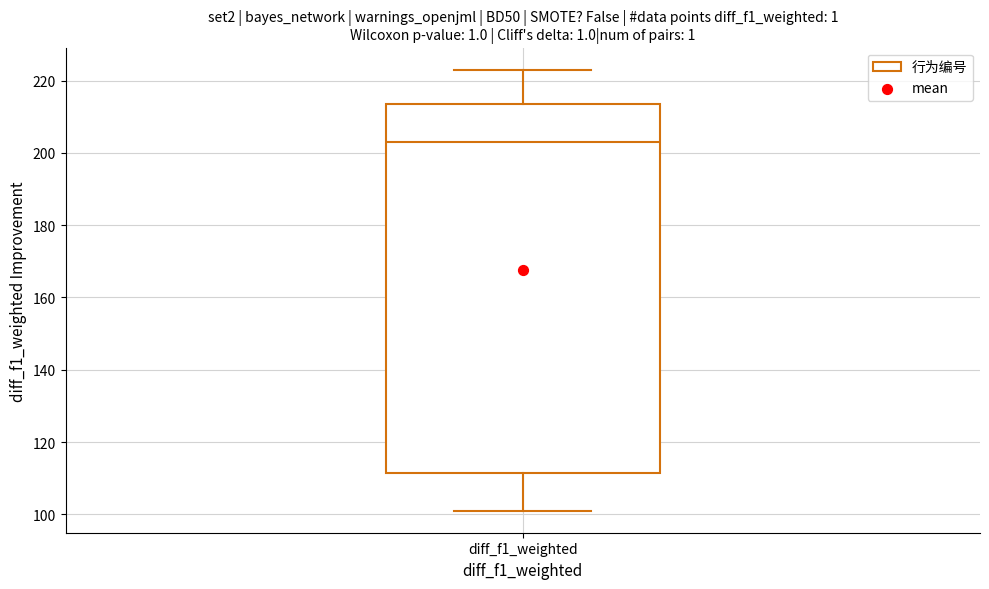

Transcribe this box plot: give where the median line is, the range the box spans, and where the two whiskers end, as read against the y-axis. The values are not printed on the chart, so give them approximately, as read against the axis.

median 204, box 112 to 214, whiskers 102 to 224